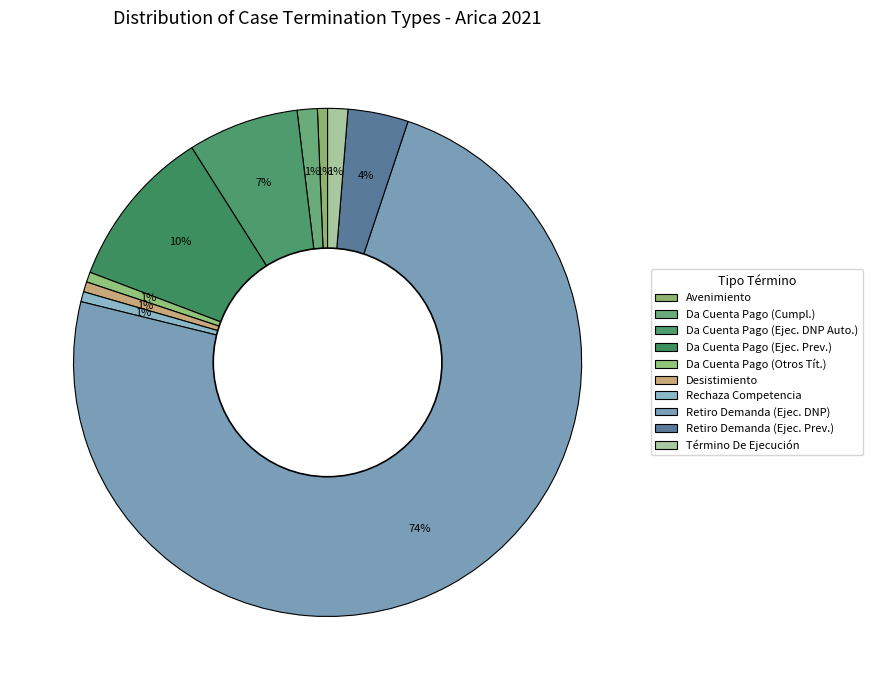

Which slice is the smallest?

Avenimiento